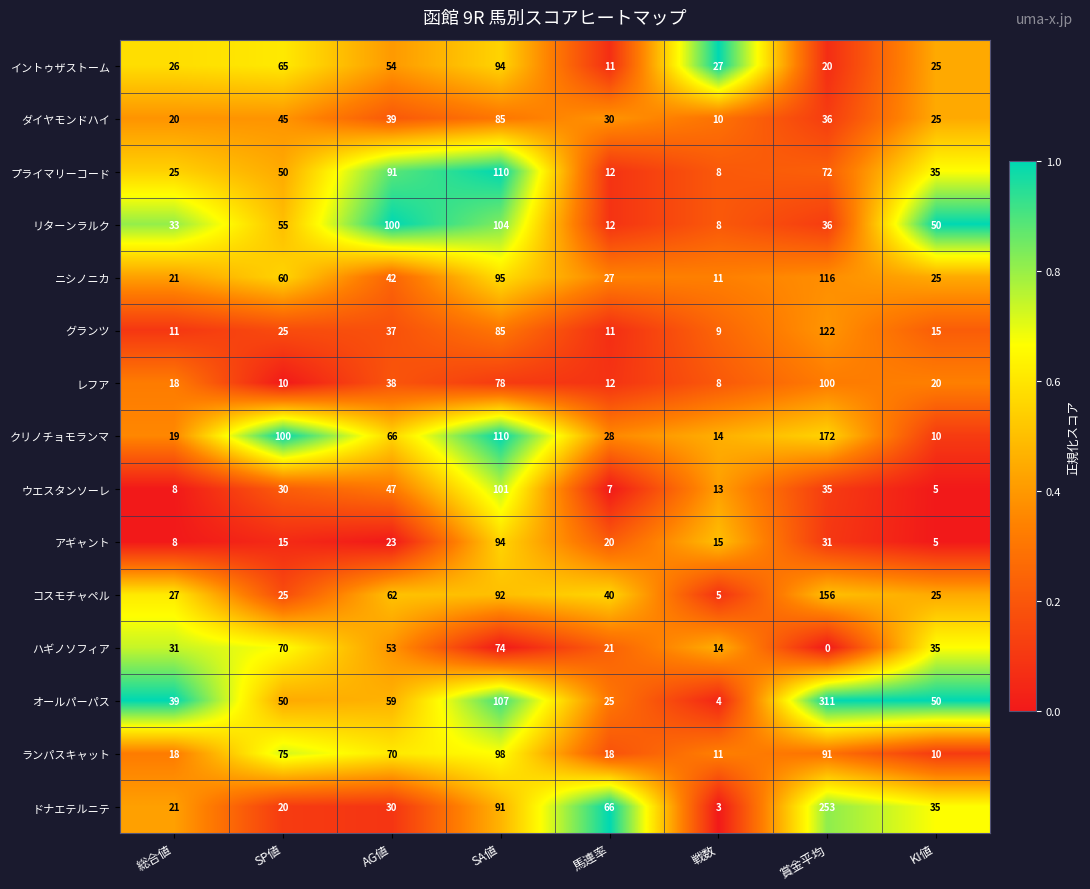

What is the average value of the オールパーパス series?

81